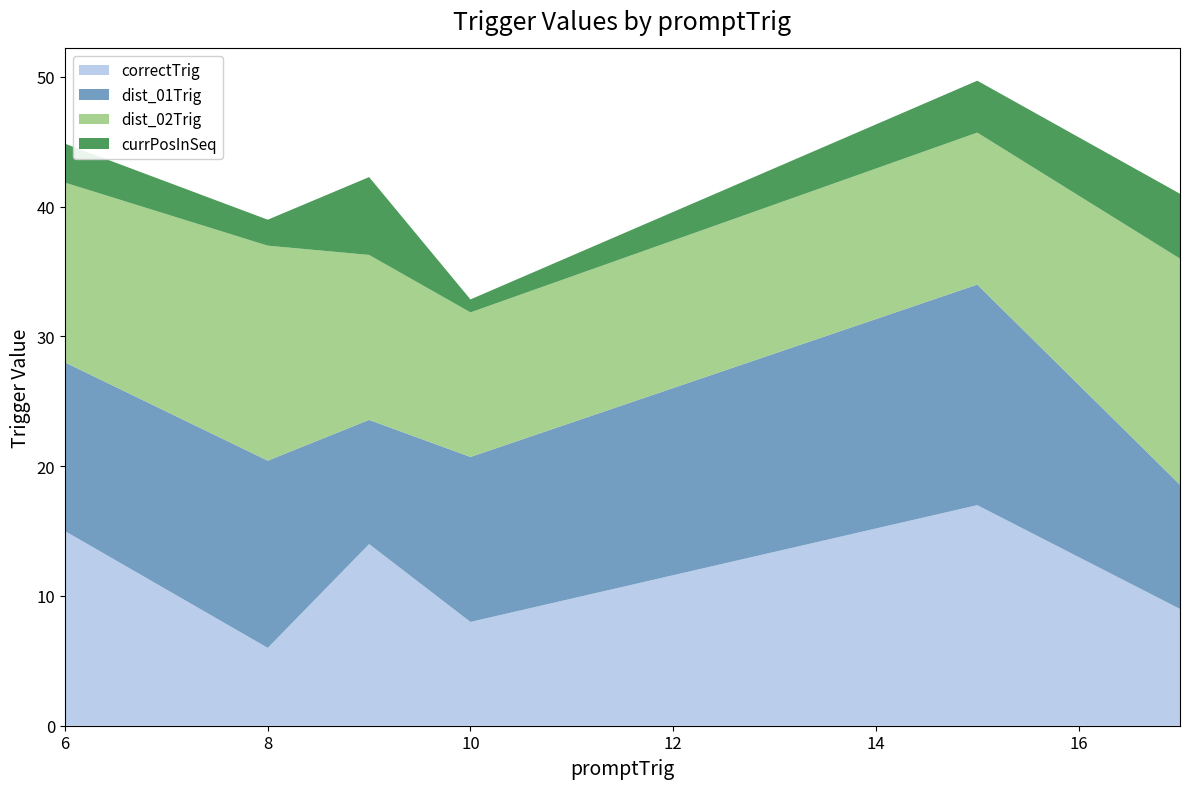

What is the maximum value for correctTrig?

17.0